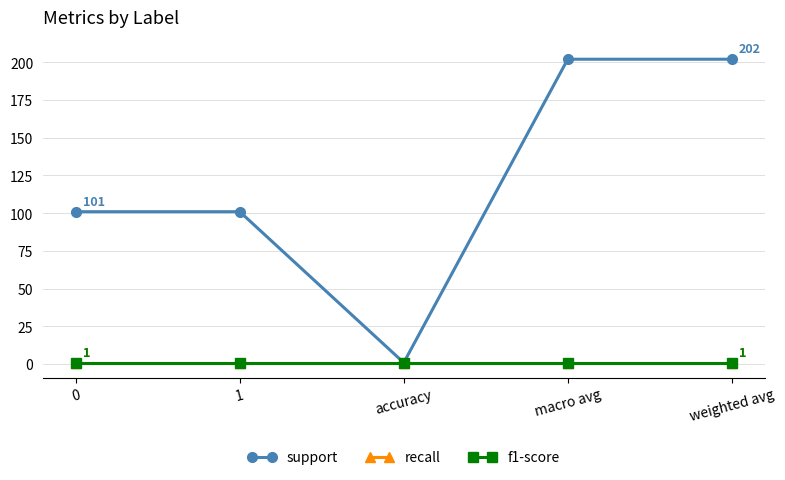

The support series shows 1 at accuracy. True or false?

True